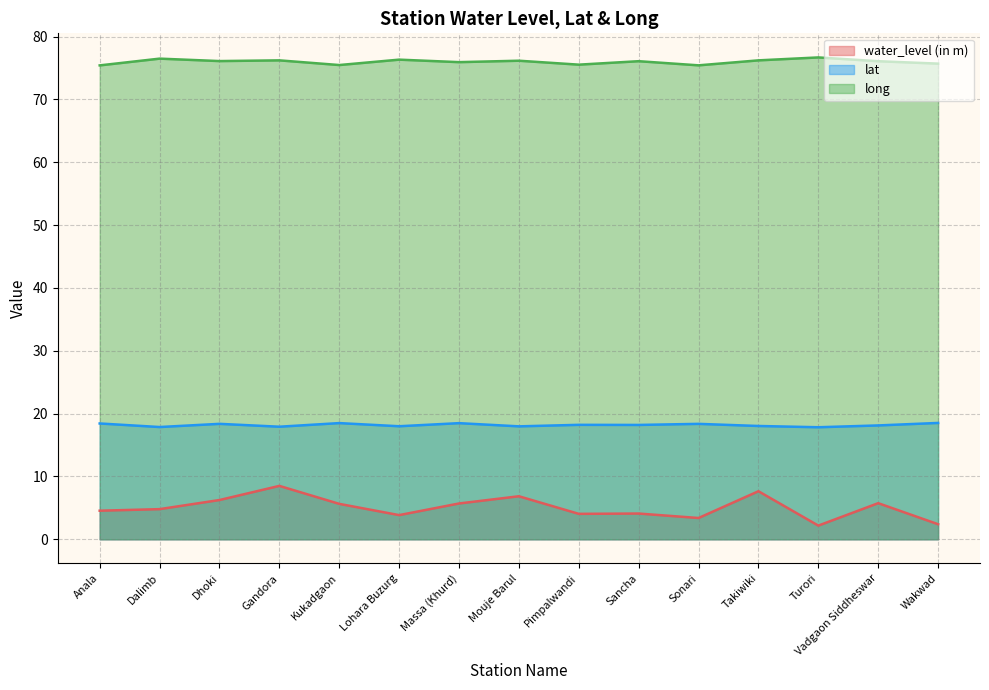

True or false: long has more than 1 points higher than both neighbors.

True